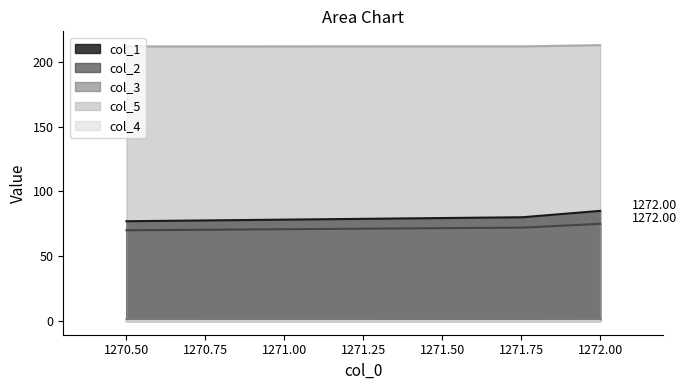

Reading left to right, what are all the values shown in this chart?

col_1: 77.0	80.0	85.0
col_2: 70.0	72.0	75.0
col_3: 1.2	0.2	1.5
col_5: 212.0	212.0	213.0
col_4: 0.0	0.0	0.0